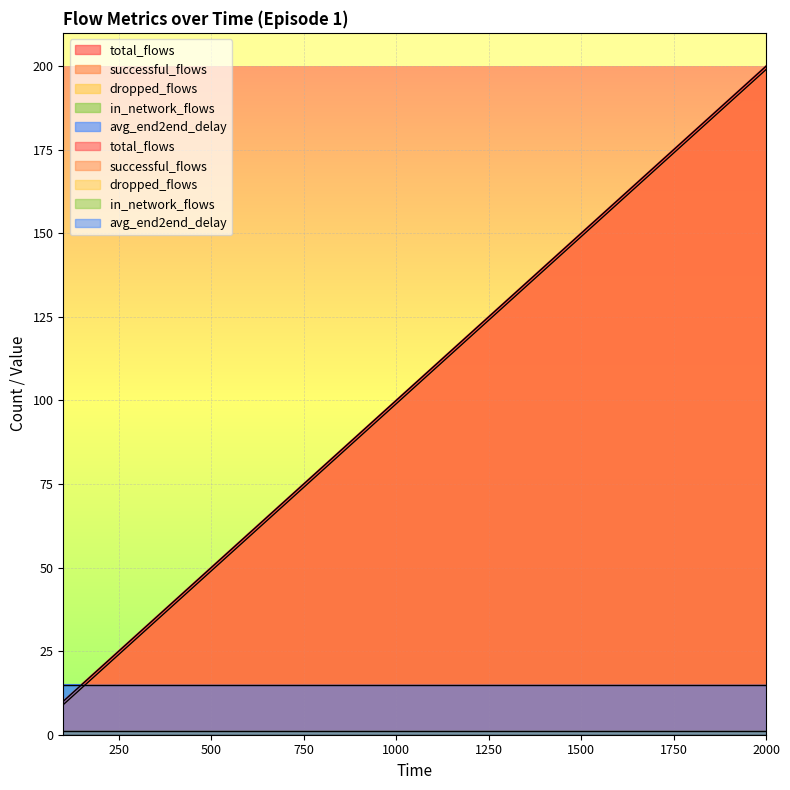

Reading left to right, what are all the values shown in this chart?

total_flows: 100=10	200=20	300=30	400=40	500=50	600=60	700=70	800=80	900=90	1000=100	1100=110	1200=120	1300=130	1400=140	1500=150	1600=160	1700=170	1800=180	1900=190	2000=200
successful_flows: 100=9	200=19	300=29	400=39	500=49	600=59	700=69	800=79	900=89	1000=99	1100=109	1200=119	1300=129	1400=139	1500=149	1600=159	1700=169	1800=179	1900=189	2000=199
dropped_flows: 100=0	200=0	300=0	400=0	500=0	600=0	700=0	800=0	900=0	1000=0	1100=0	1200=0	1300=0	1400=0	1500=0	1600=0	1700=0	1800=0	1900=0	2000=0
in_network_flows: 100=1	200=1	300=1	400=1	500=1	600=1	700=1	800=1	900=1	1000=1	1100=1	1200=1	1300=1	1400=1	1500=1	1600=1	1700=1	1800=1	1900=1	2000=1
avg_end2end_delay: 100=15	200=15	300=15	400=15	500=15	600=15	700=15	800=15	900=15	1000=15	1100=15	1200=15	1300=15	1400=15	1500=15	1600=15	1700=15	1800=15	1900=15	2000=15